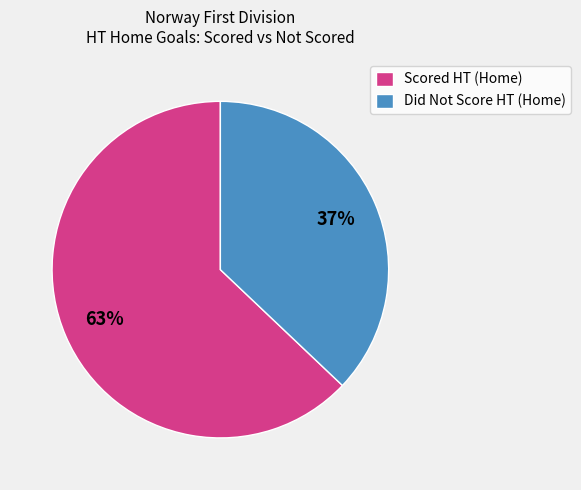

Which slice is the smallest?

Did Not Score HT (Home)